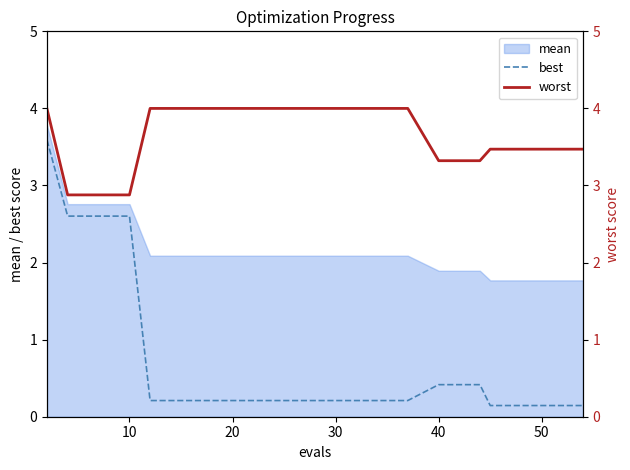

What is the sum of all worst values?

109.8